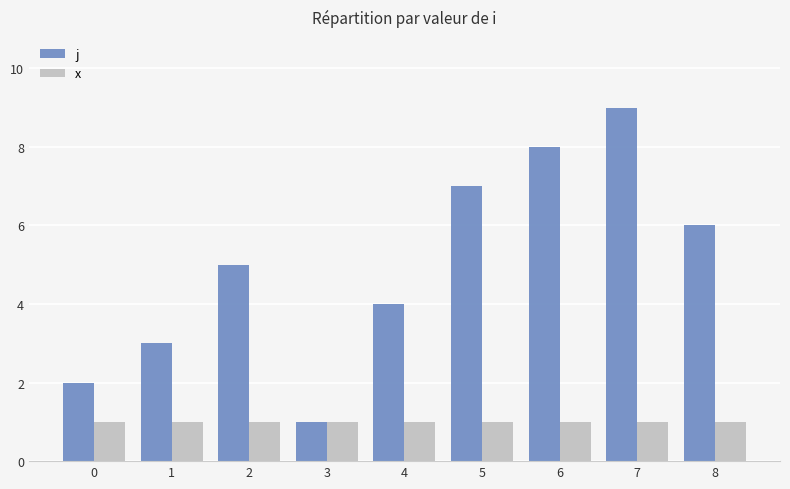

What is the approximate value of x at 7?

1